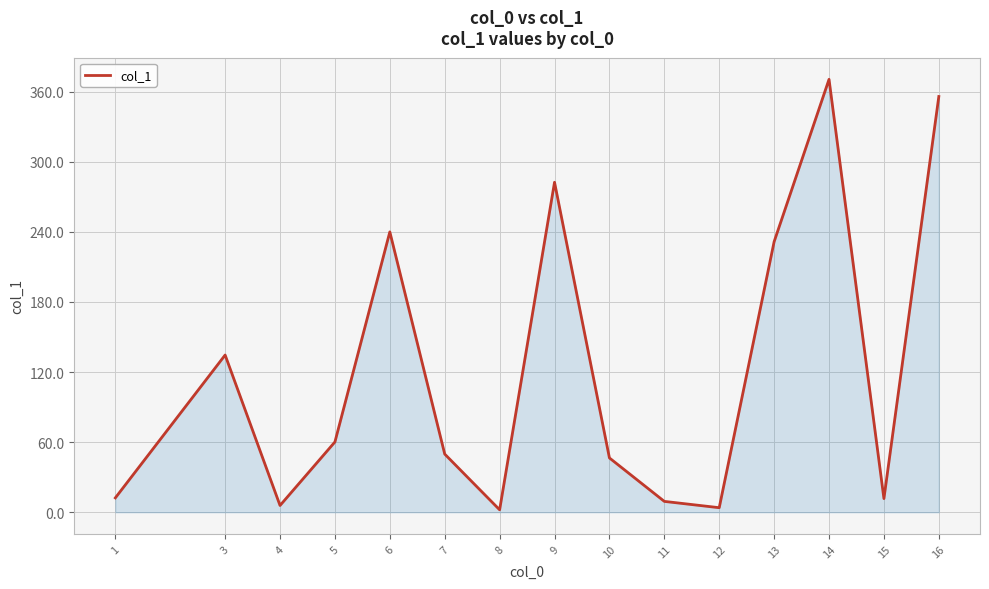

What is the maximum value shown in the chart?

370.6